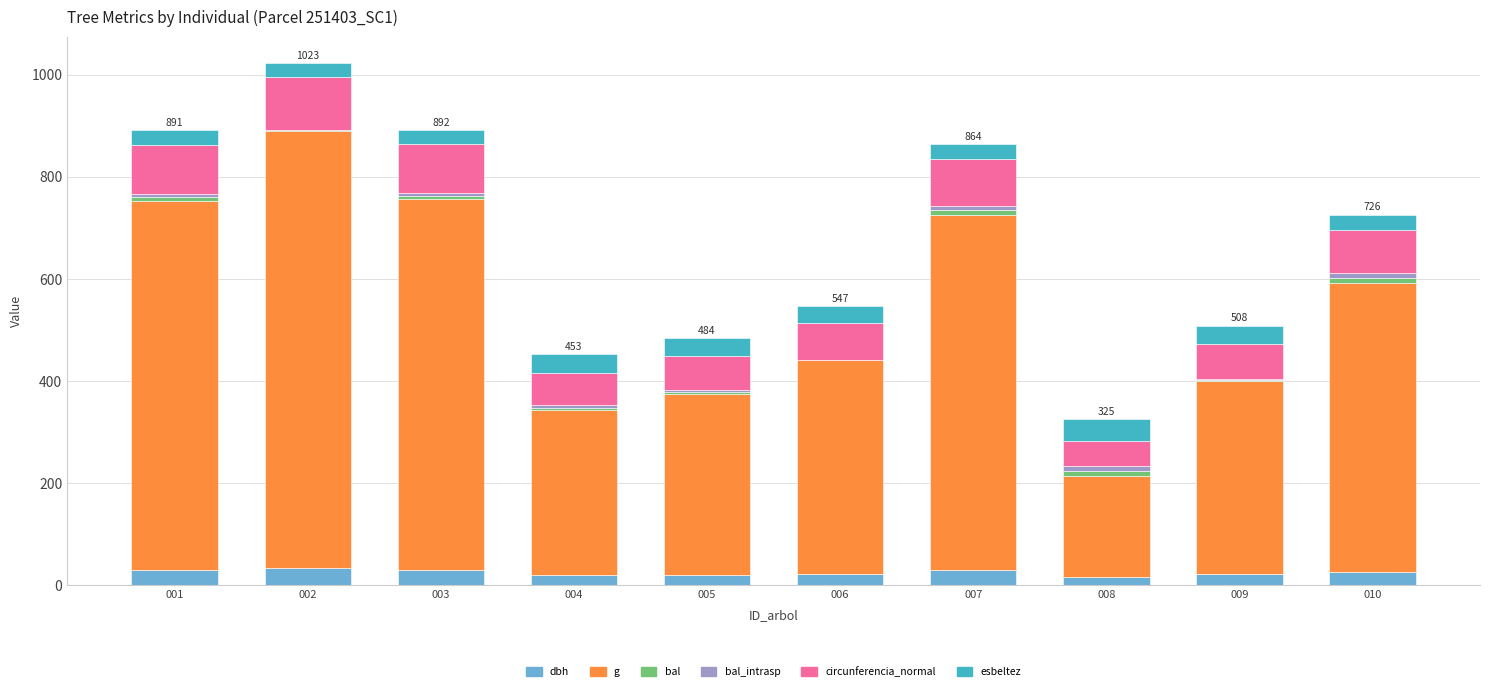

Which series changed the most between 001 and 003?

g